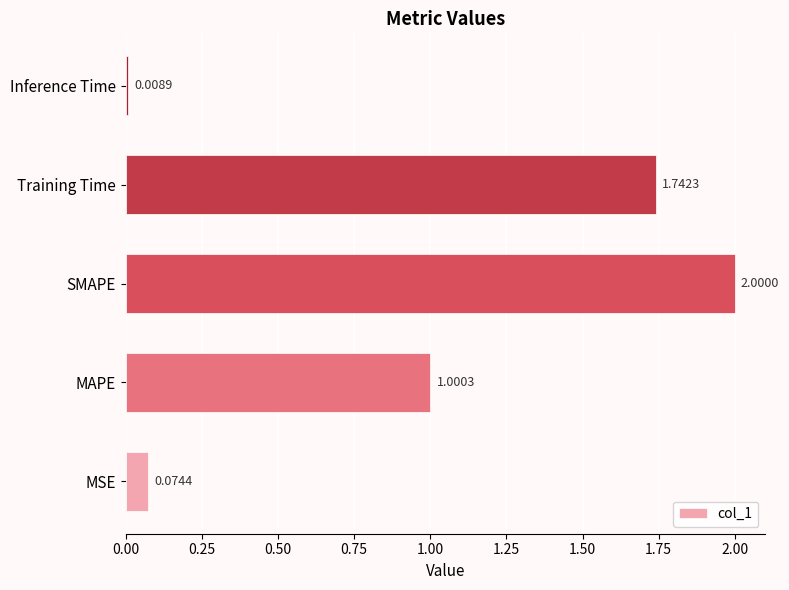

Between Training Time and Inference Time, which is larger?

Training Time